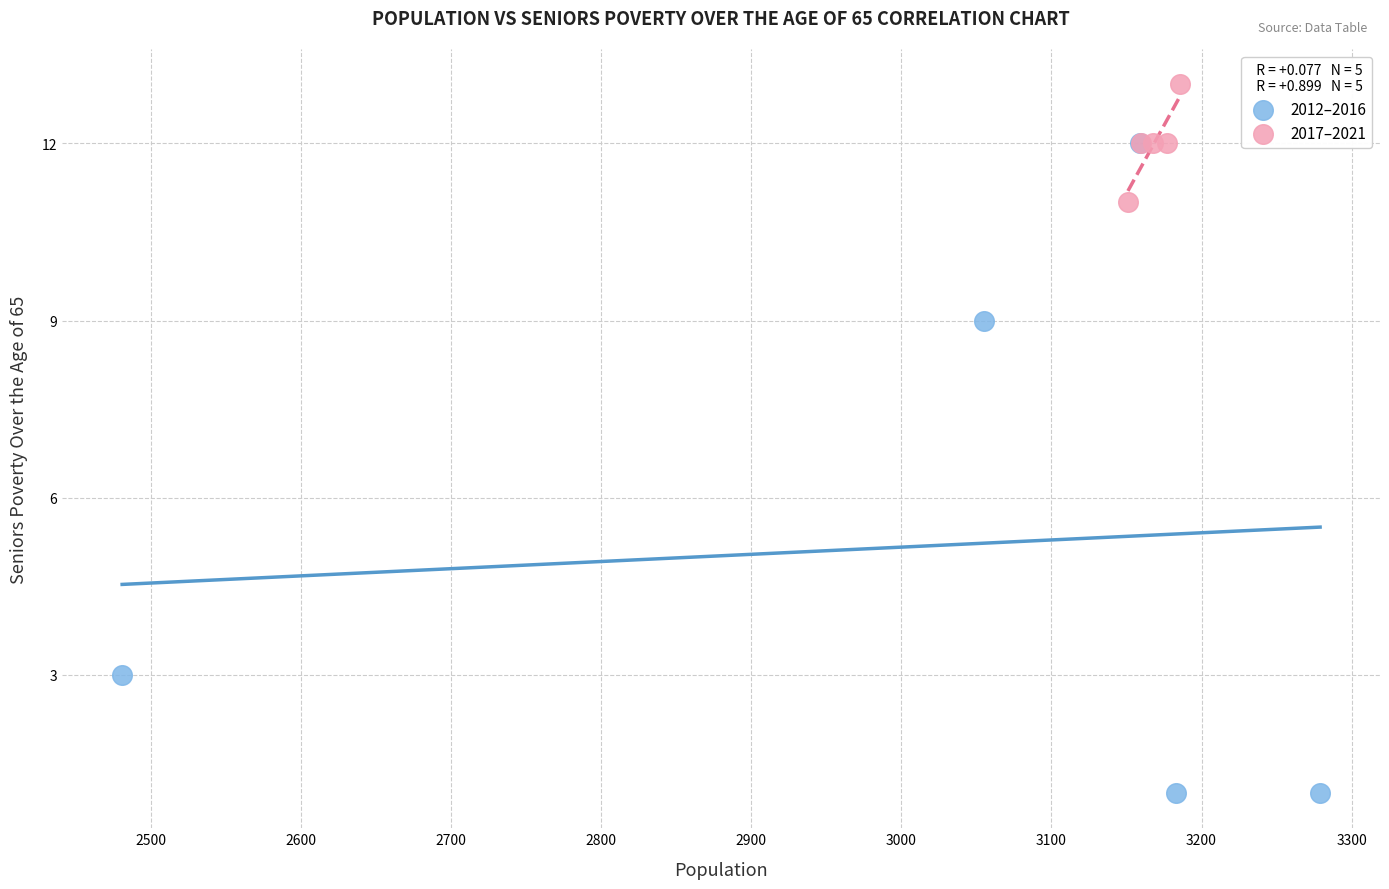

Which series has the widest spread of Y values?

2012–2016